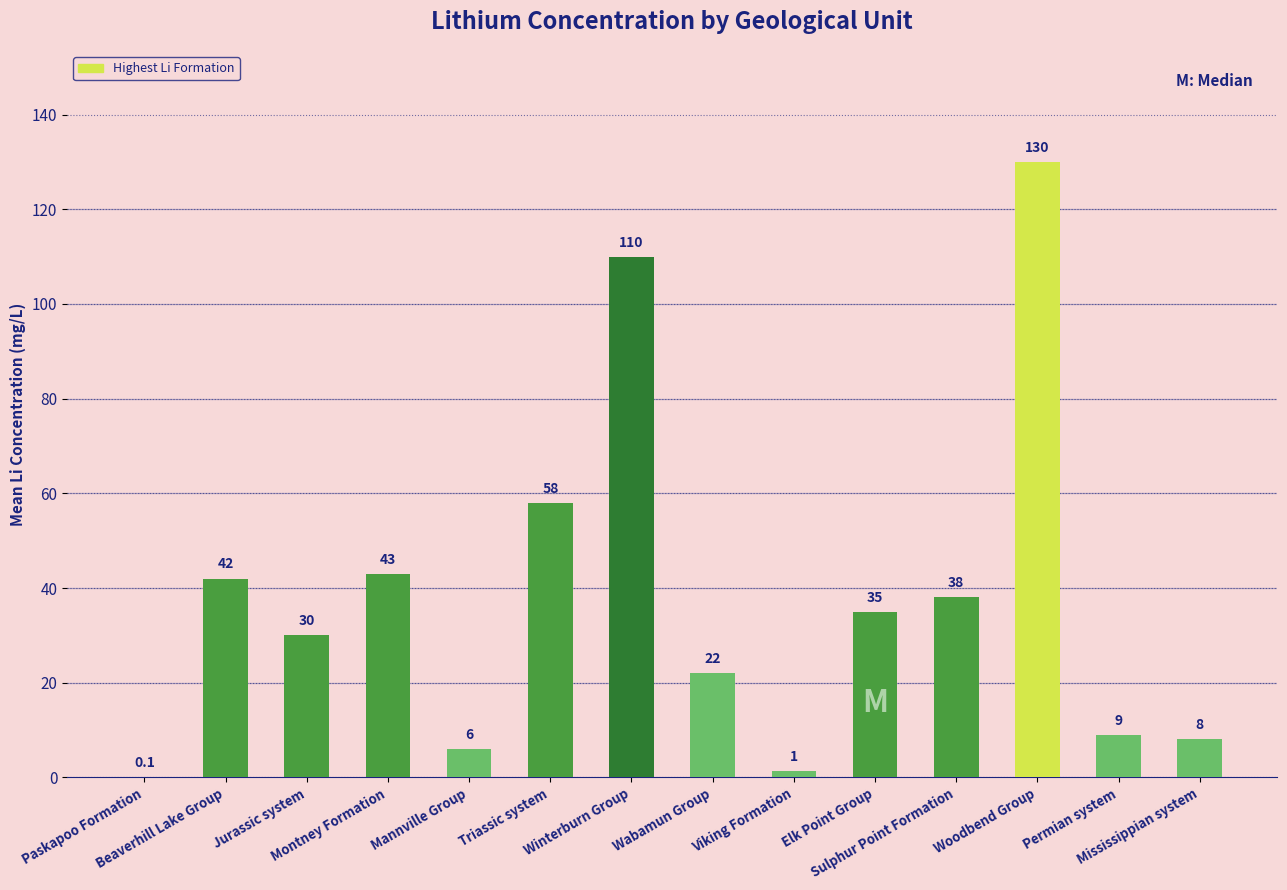

What is the maximum value shown in the chart?

130.0